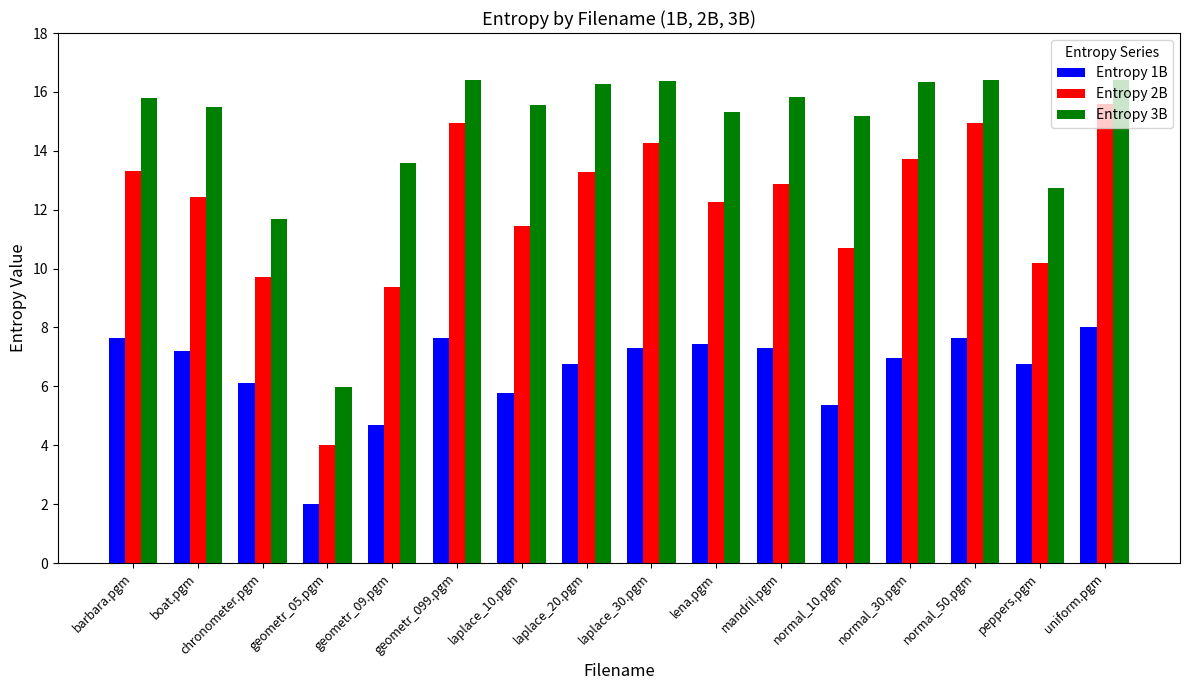

Which series has the largest range (max minus min)?

Entropy 2B